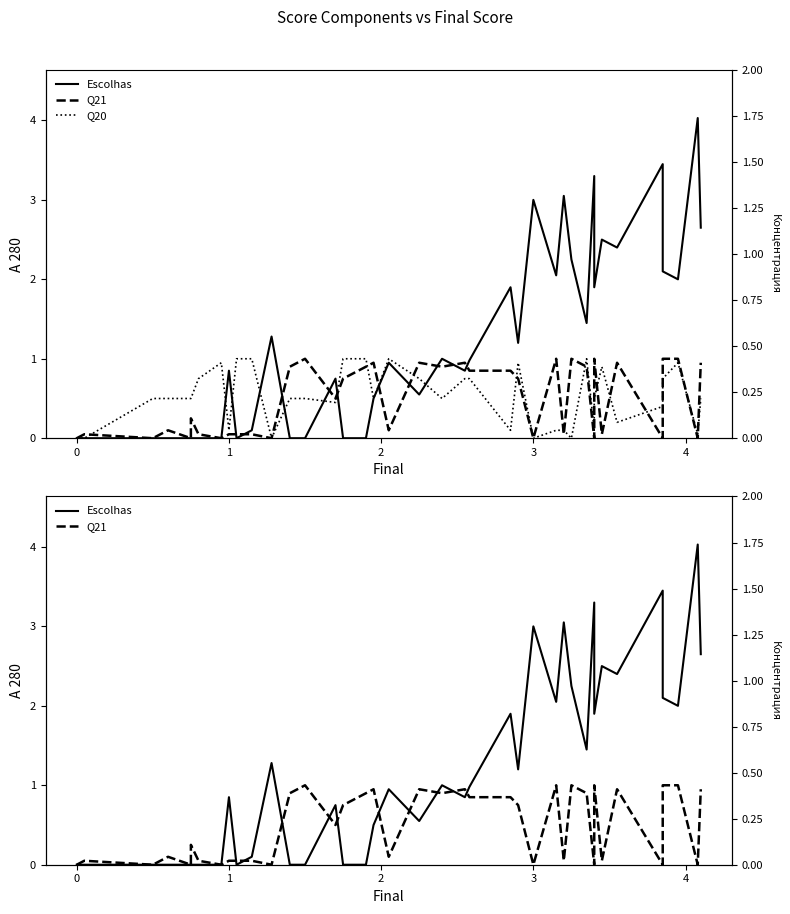

Which series has the largest total across all categories?

Escolhas